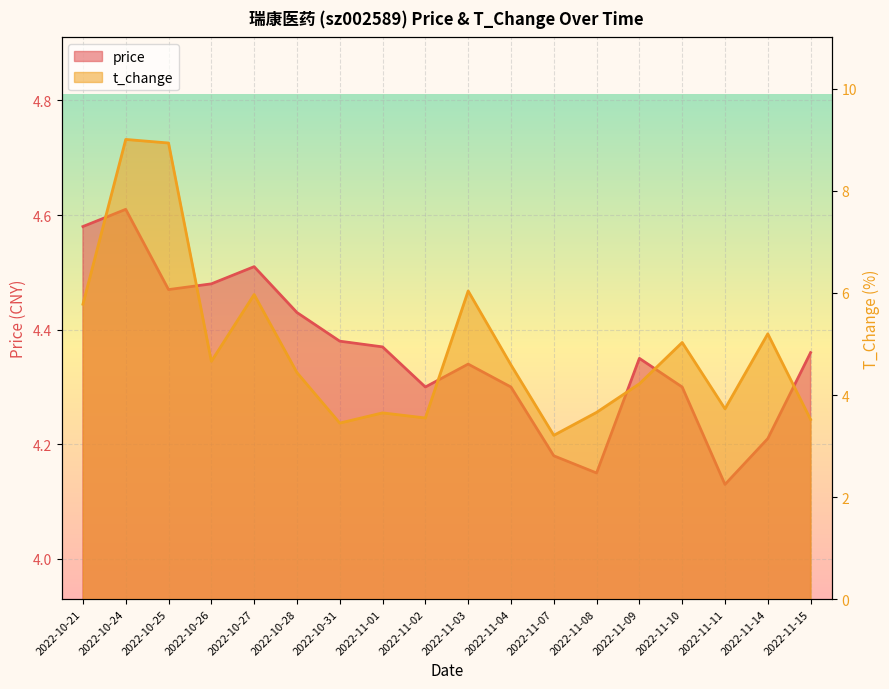

What are all the series names shown in the legend?

price, t_change